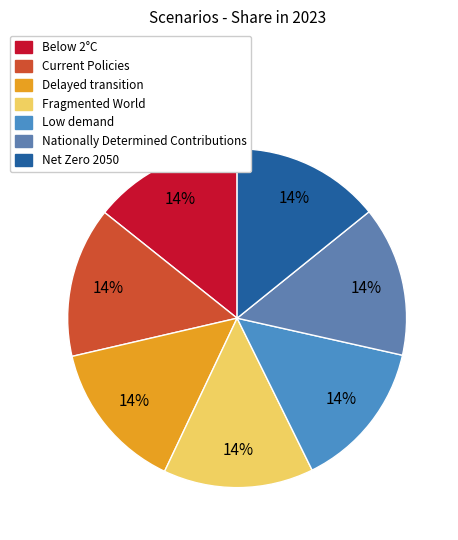

Is it true that Nationally Determined Contributions is 14% of the pie?

True